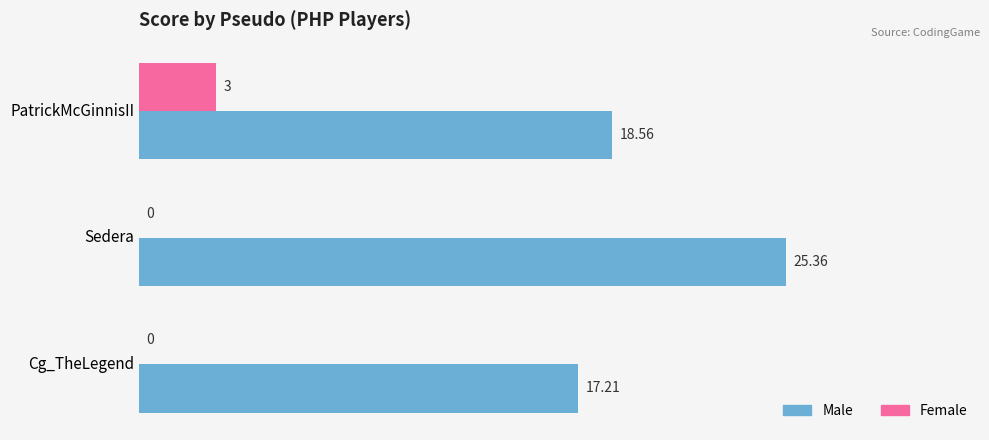

At which category is the sum across all series the highest?

Sedera